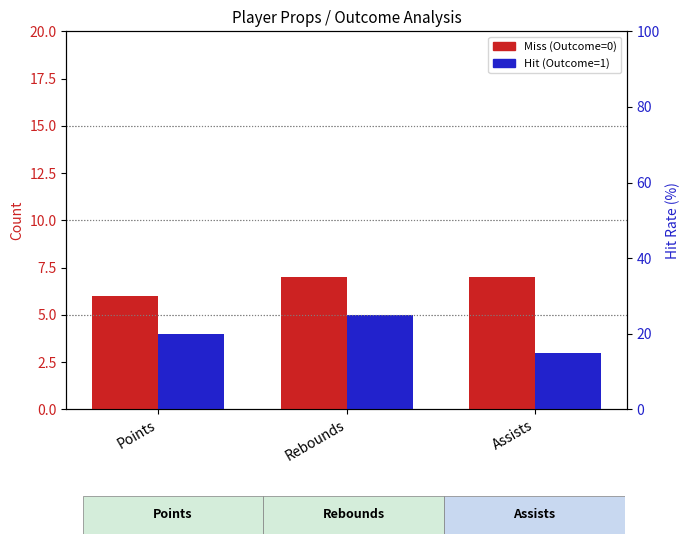

Rank the series at Points from highest to lowest value.

Miss (Outcome=0), Hit (Outcome=1)